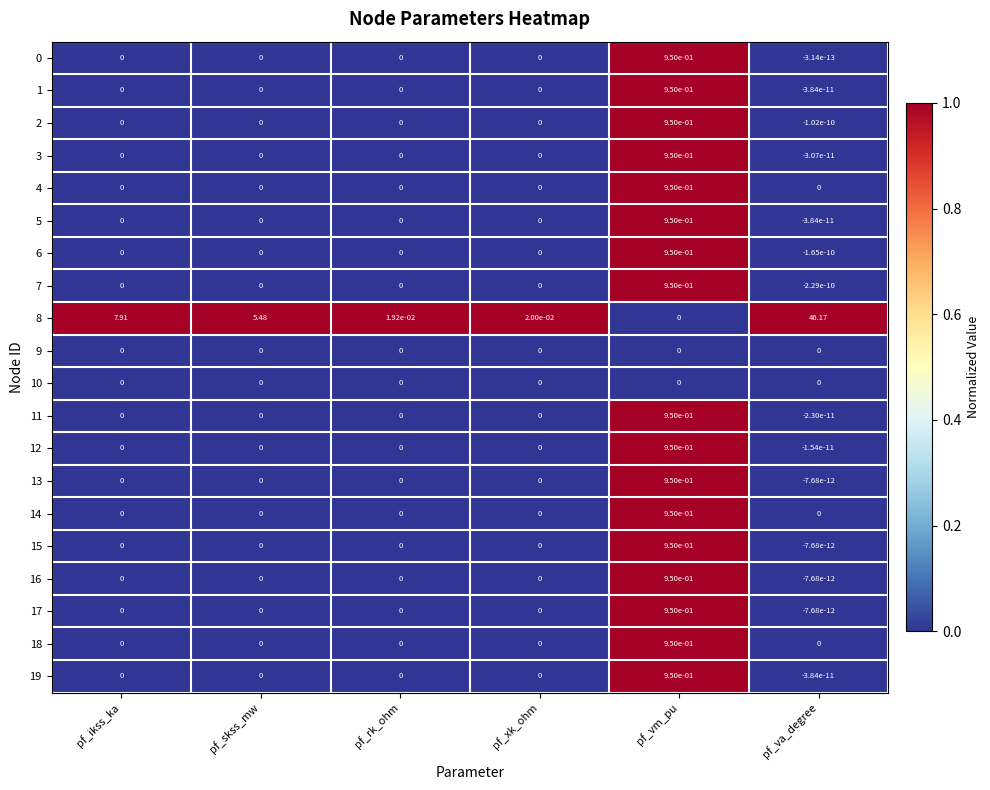

Is the value of 5 at pf_va_degree greater than the value of 8 at pf_va_degree?

No